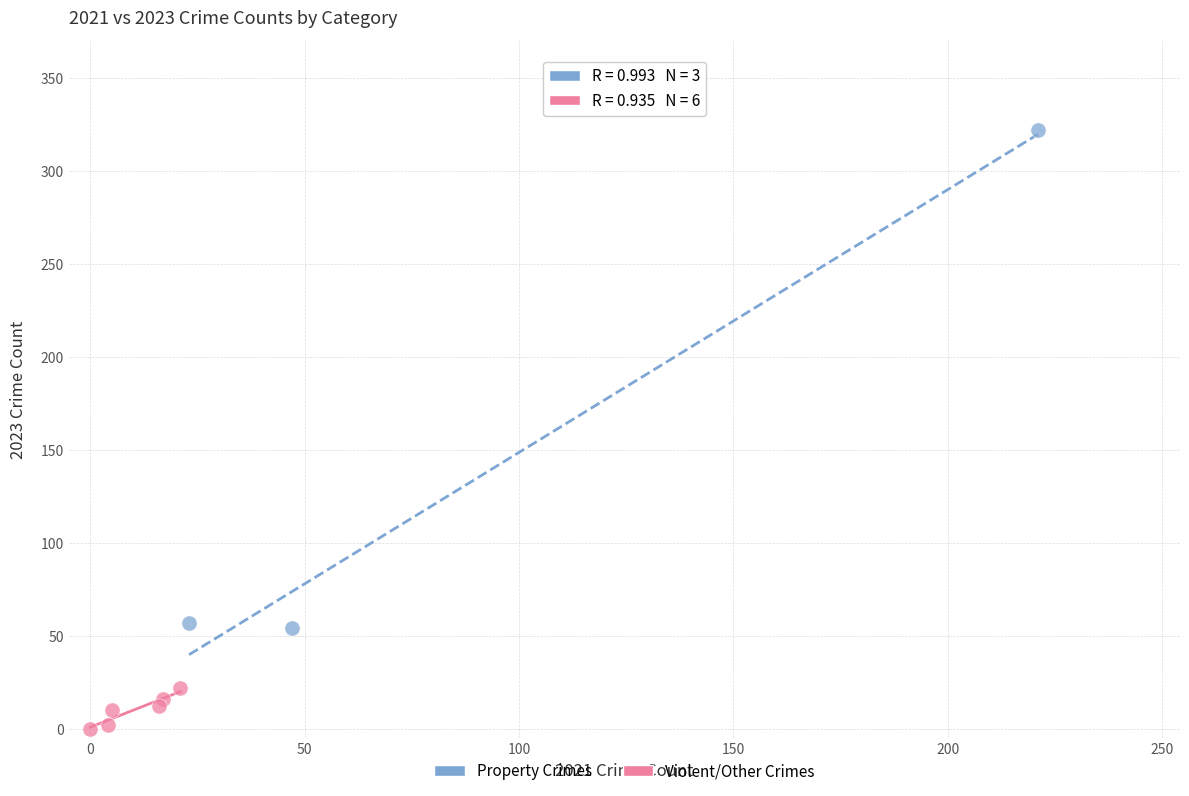

Which series has the largest Y range (max minus min)?

Property Crimes